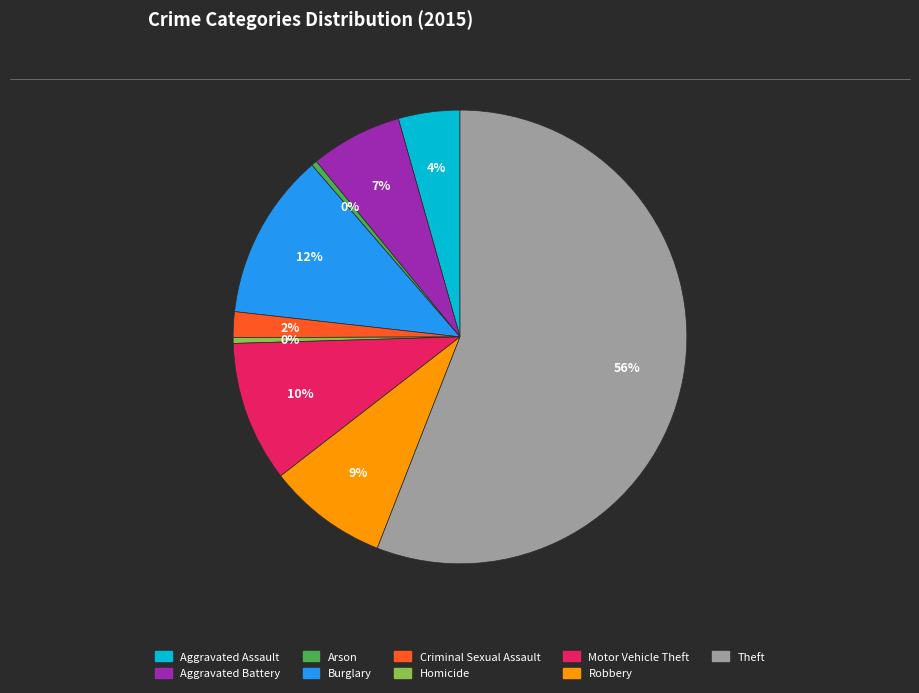

To the nearest percent, what is the difference between the largest and smallest slice percentages?

56%